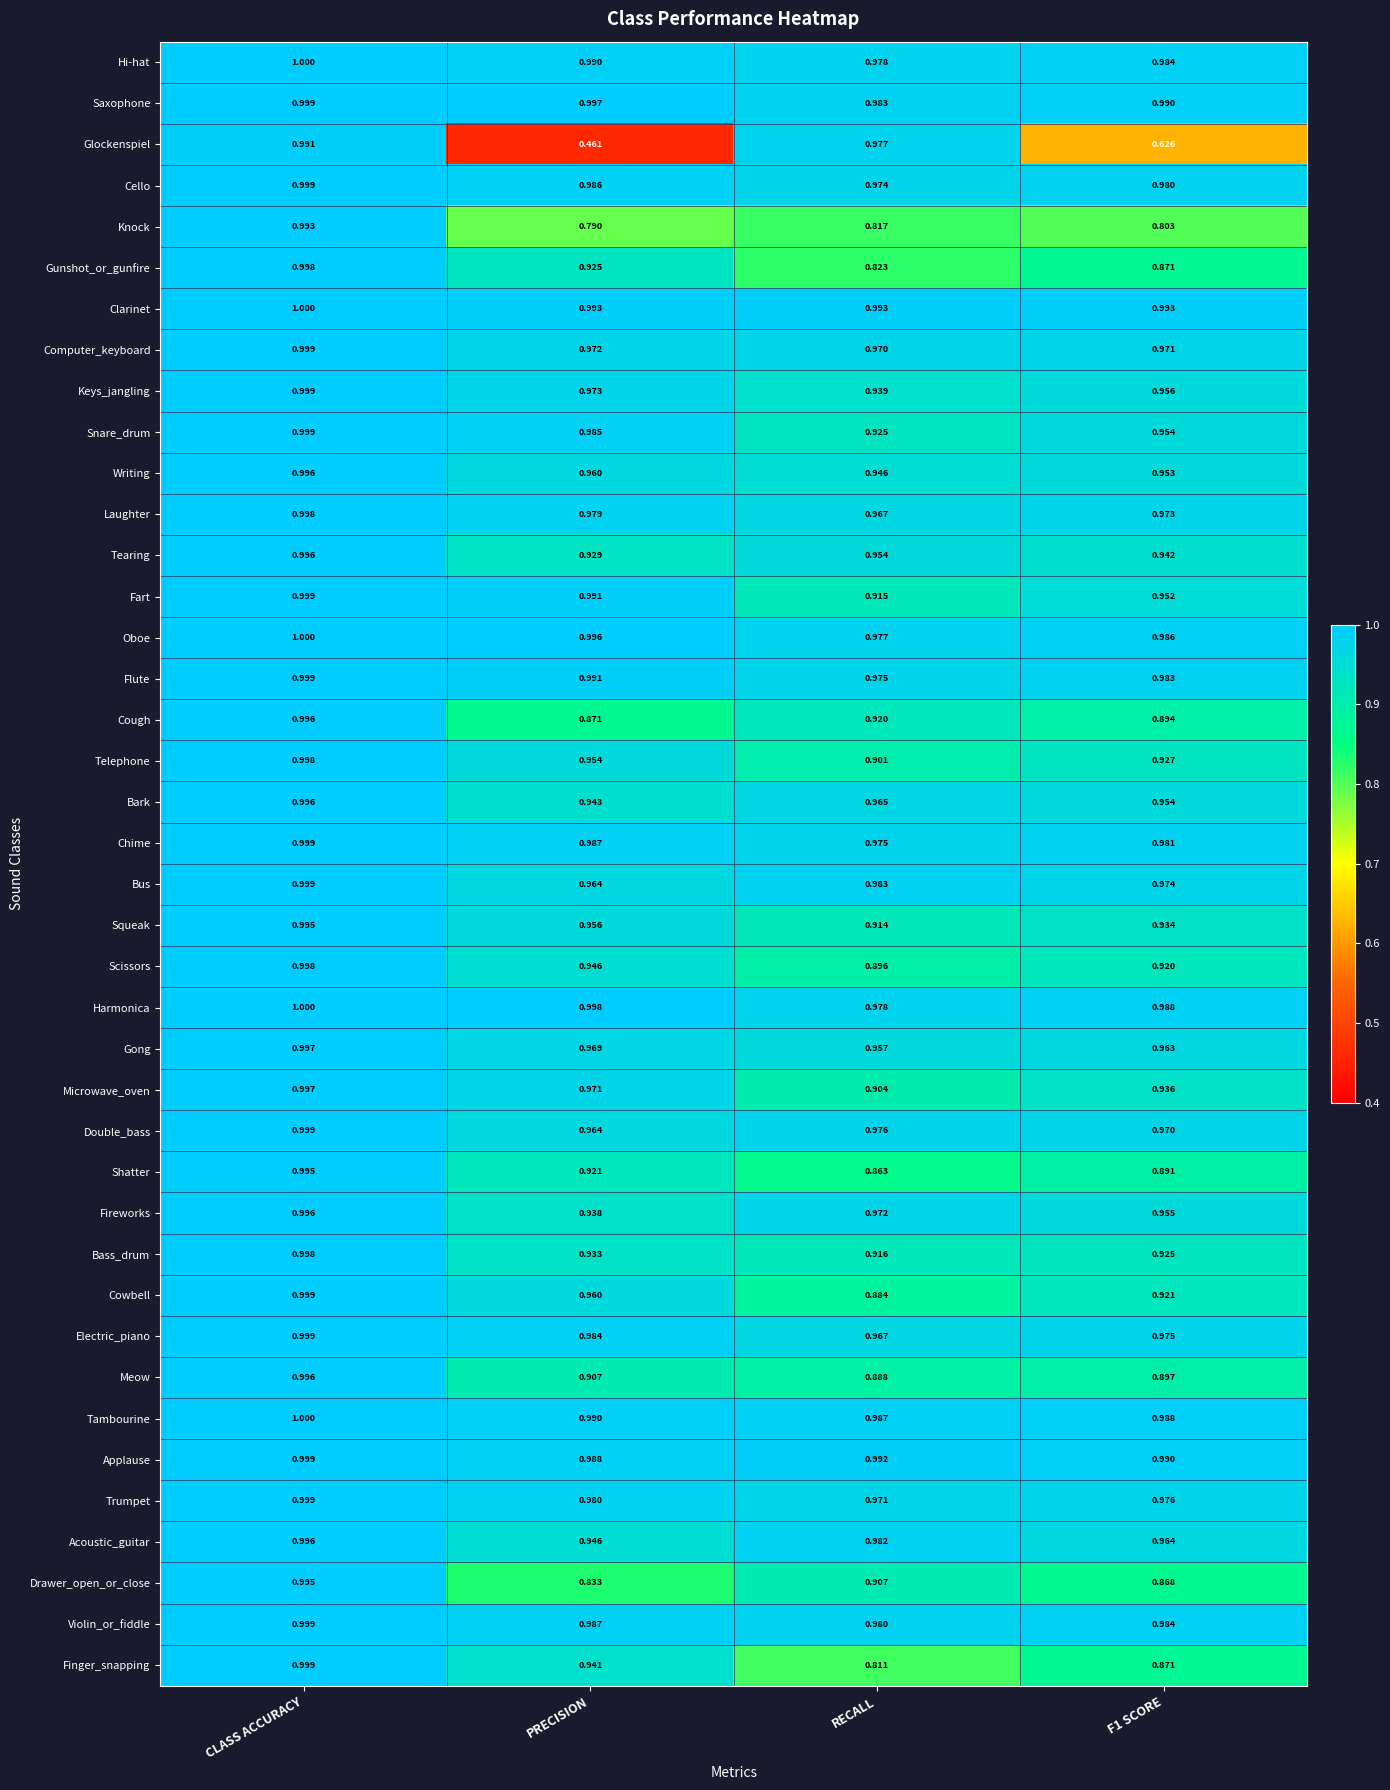

At which category is the sum across all series the highest?

CLASS ACCURACY